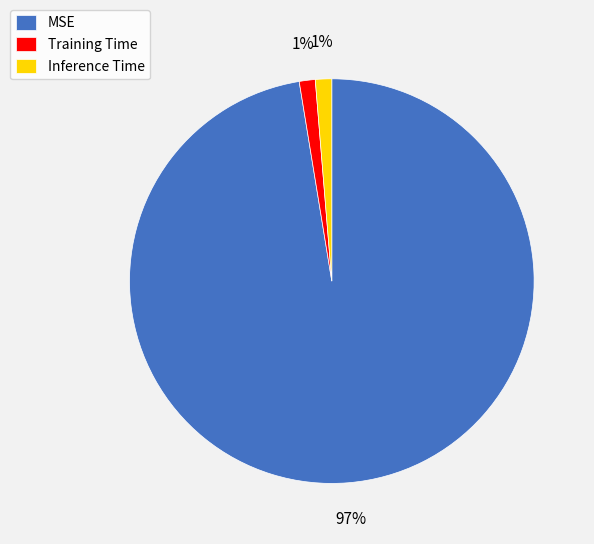

To the nearest percent, what percentage of the pie is Inference Time?

1%